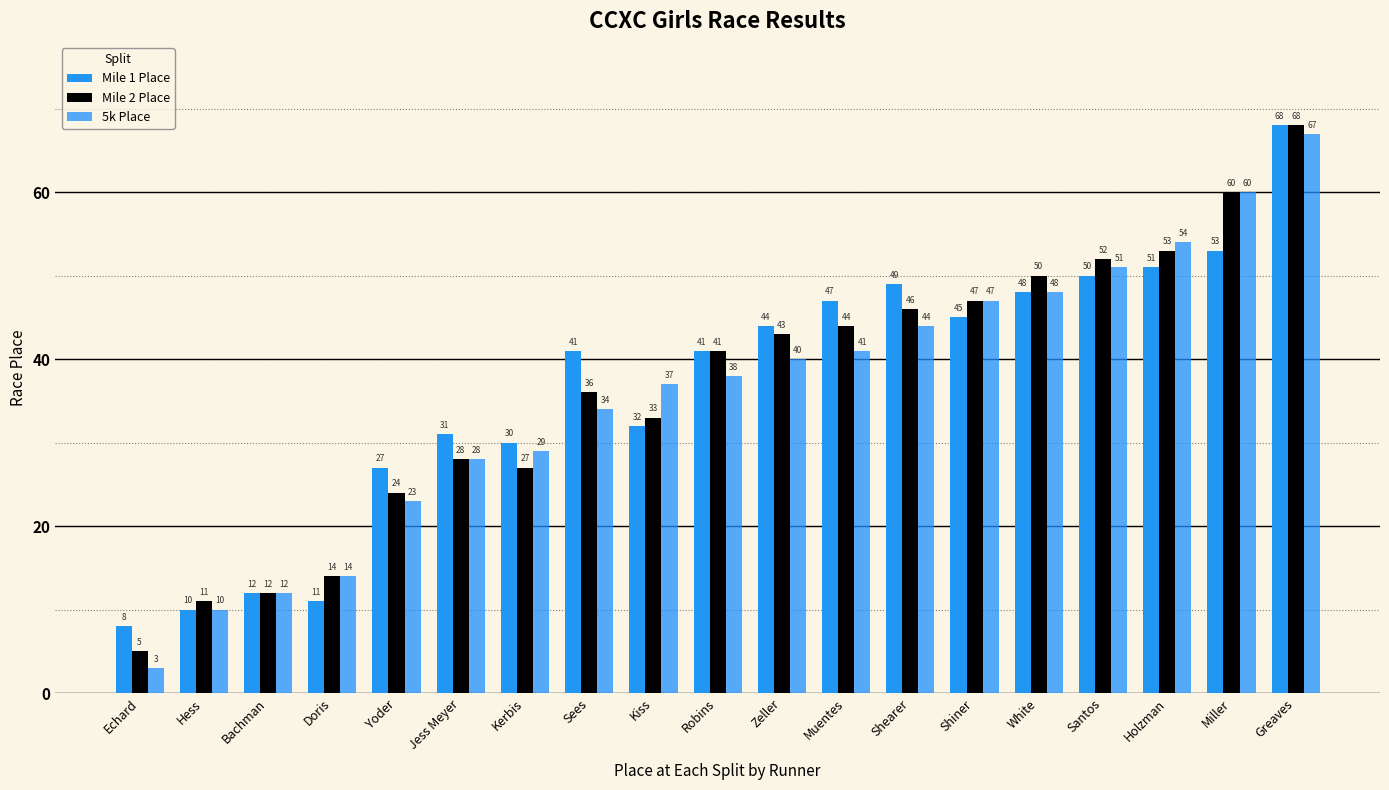

What is the label of the 6th bar from the left?

Jess Meyer